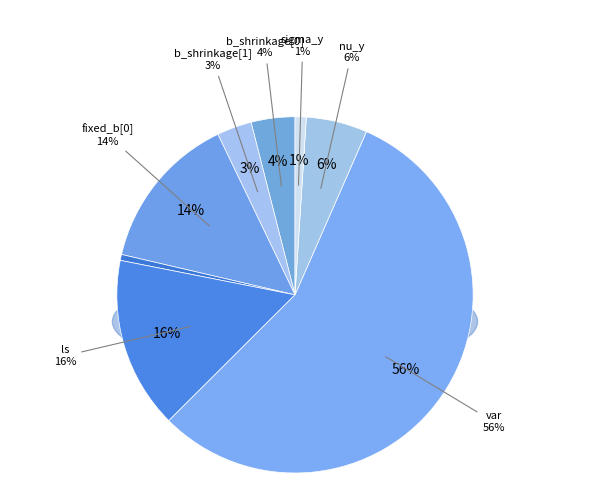

How many slices are in this pie chart?

8